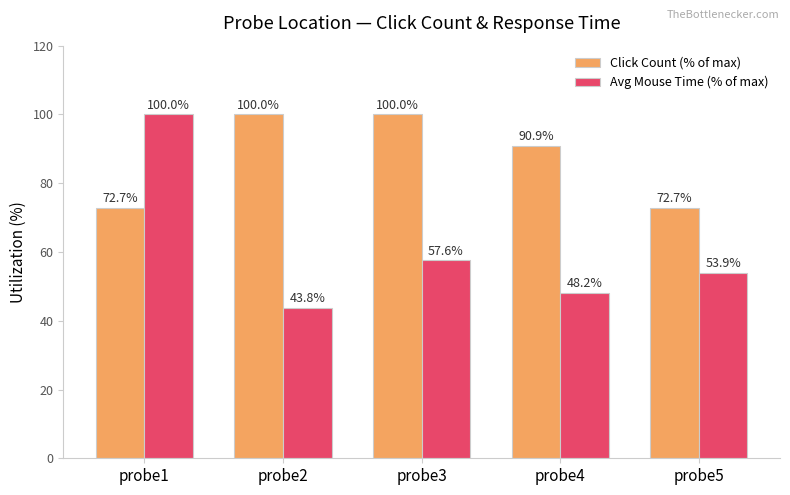

Rank the series at probe5 from lowest to highest value.

Avg Mouse Time (% of max), Click Count (% of max)